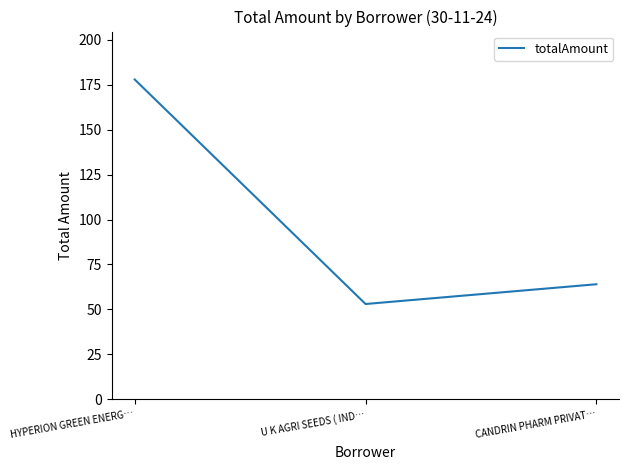

List the labels in order of value, largest first.

HYPERION GREEN ENERG…, CANDRIN PHARM PRIVAT…, U K AGRI SEEDS ( IND…